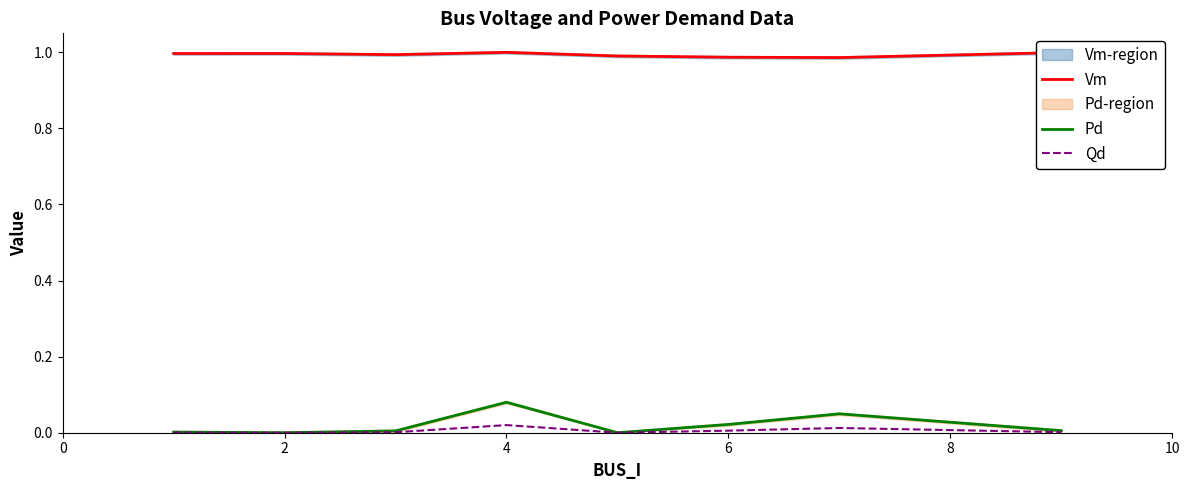

True or false: Qd and Vm cross at least once.

False